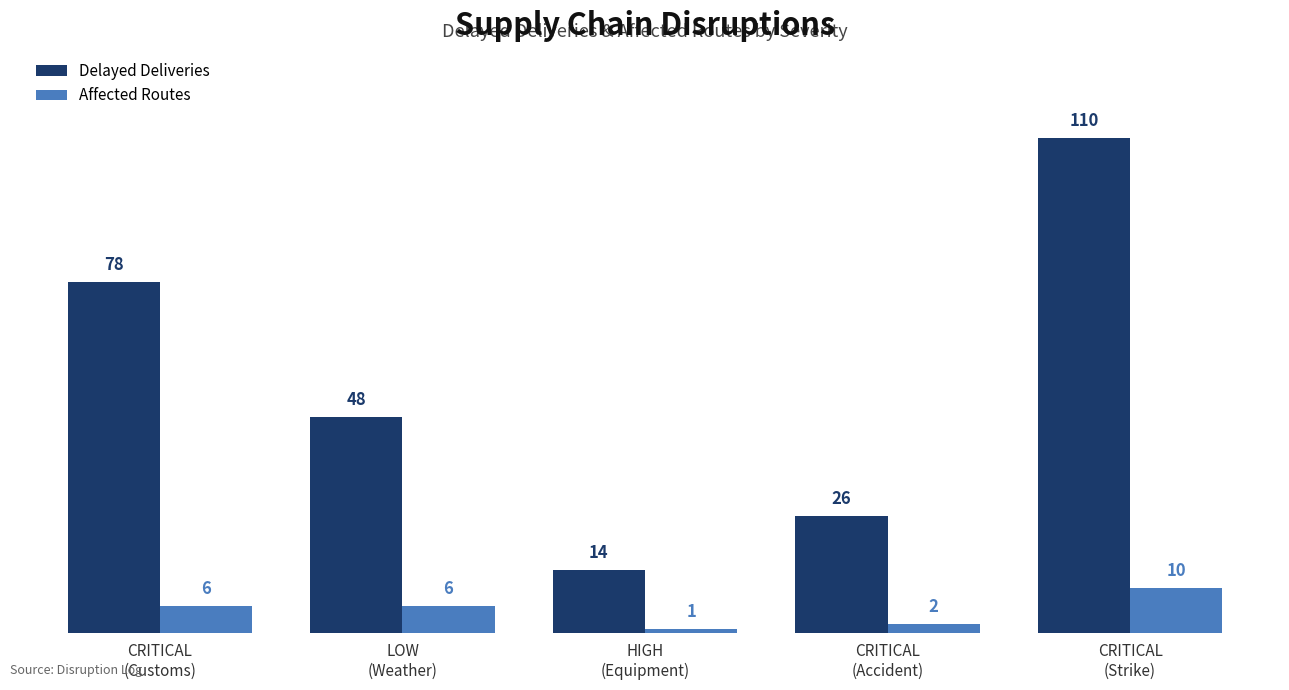

What is the maximum value shown in the chart?

110